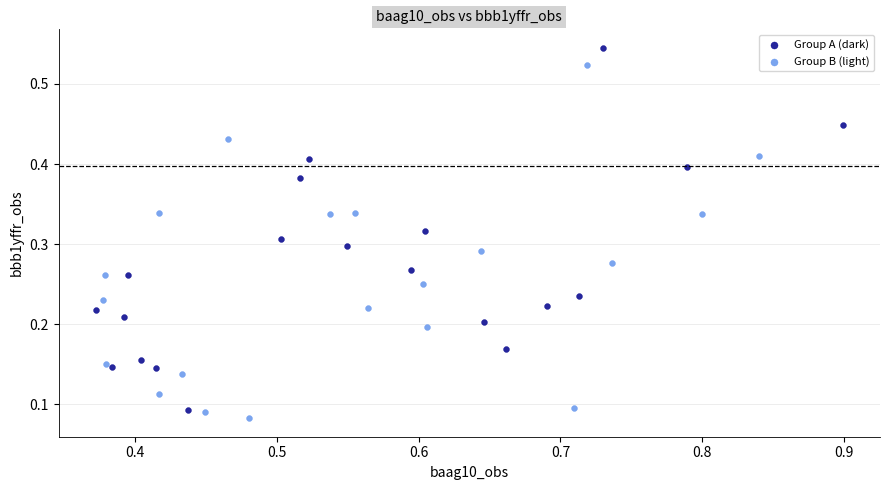

Which series reaches the maximum Y coordinate?

Group A (dark)